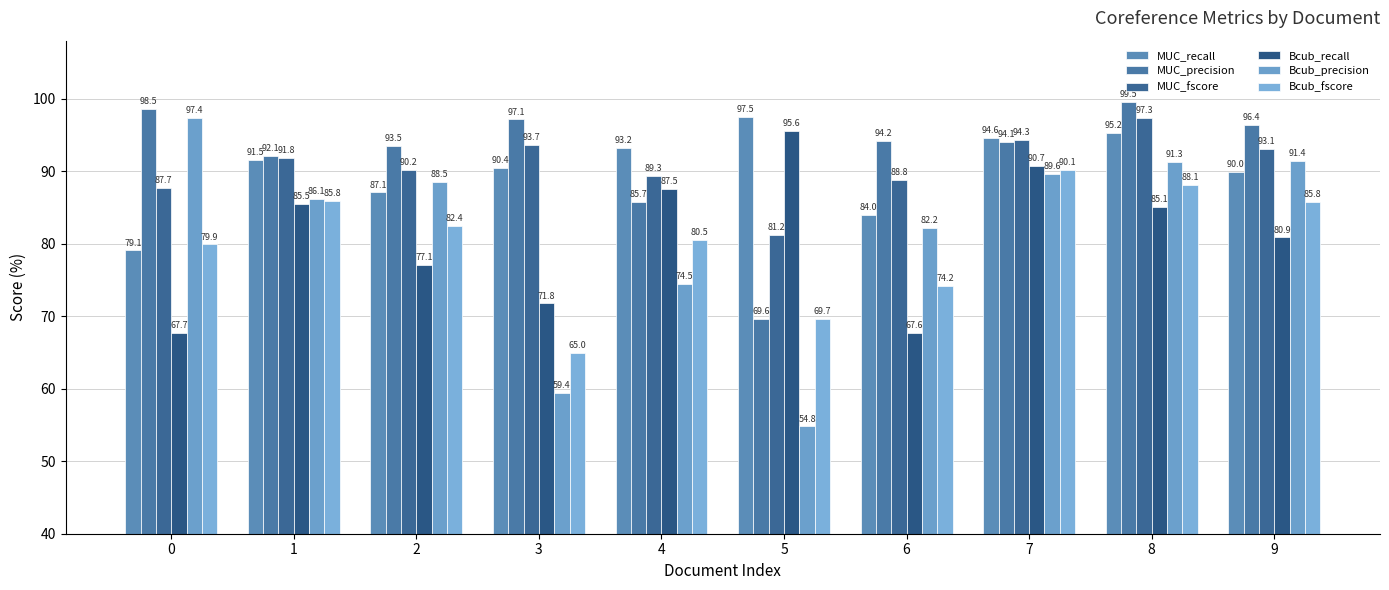

Is it true that Bcub_fscore equals 90.1 at 7?

True